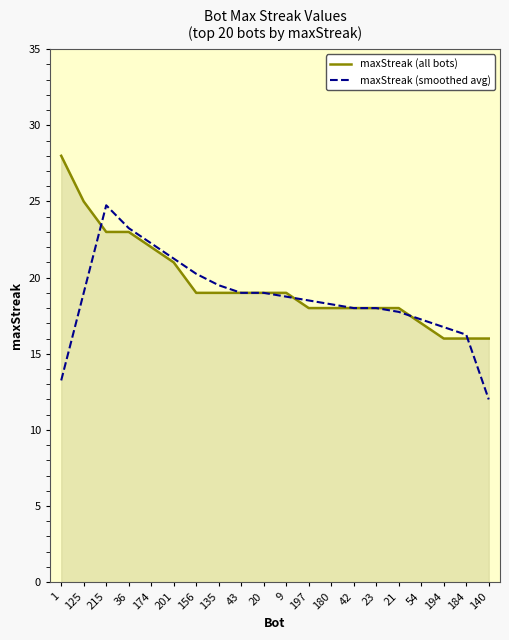

List the series in order of their peak value, highest first.

maxStreak (all bots), maxStreak (smoothed avg)